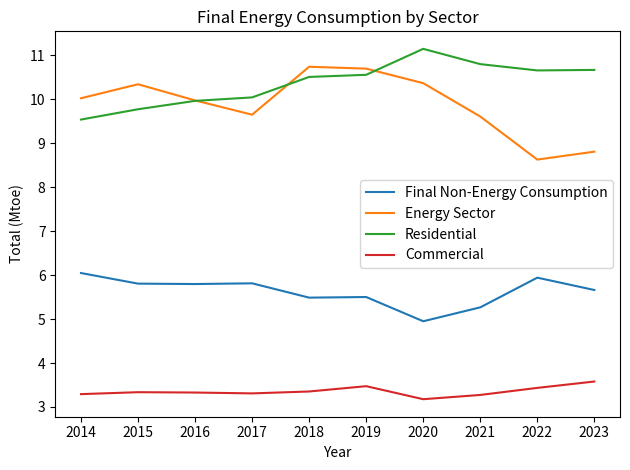

True or false: Residential has a value of 14.9 at 2022.

False